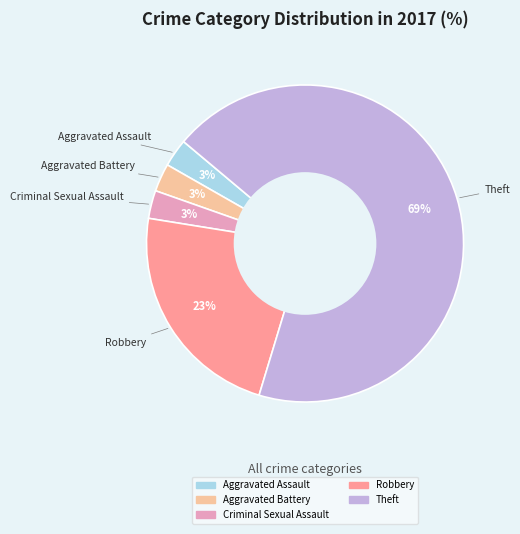

Is there any slice that represents more than half of the pie?

Yes